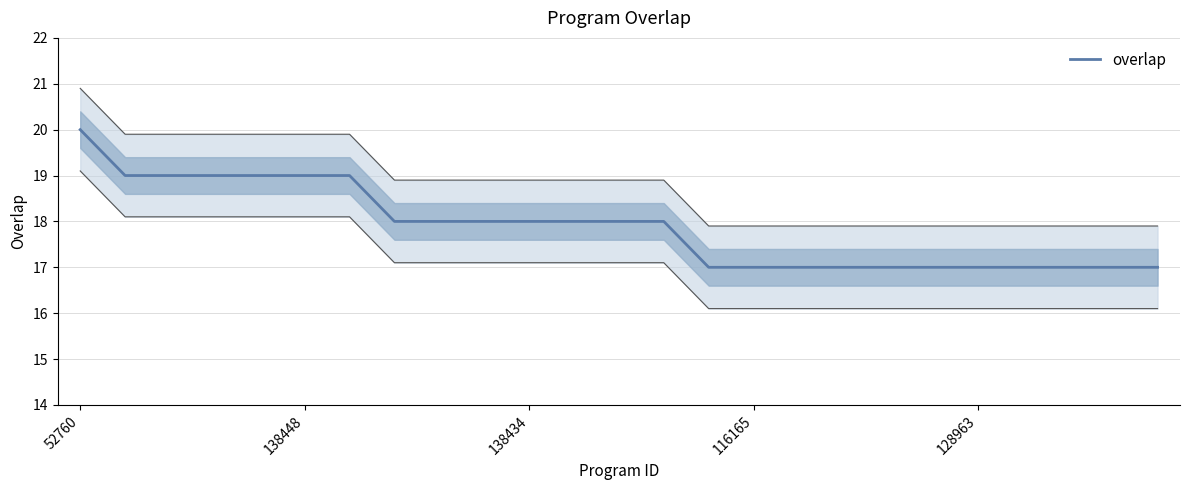

At which label does overlap reach its peak?

52760